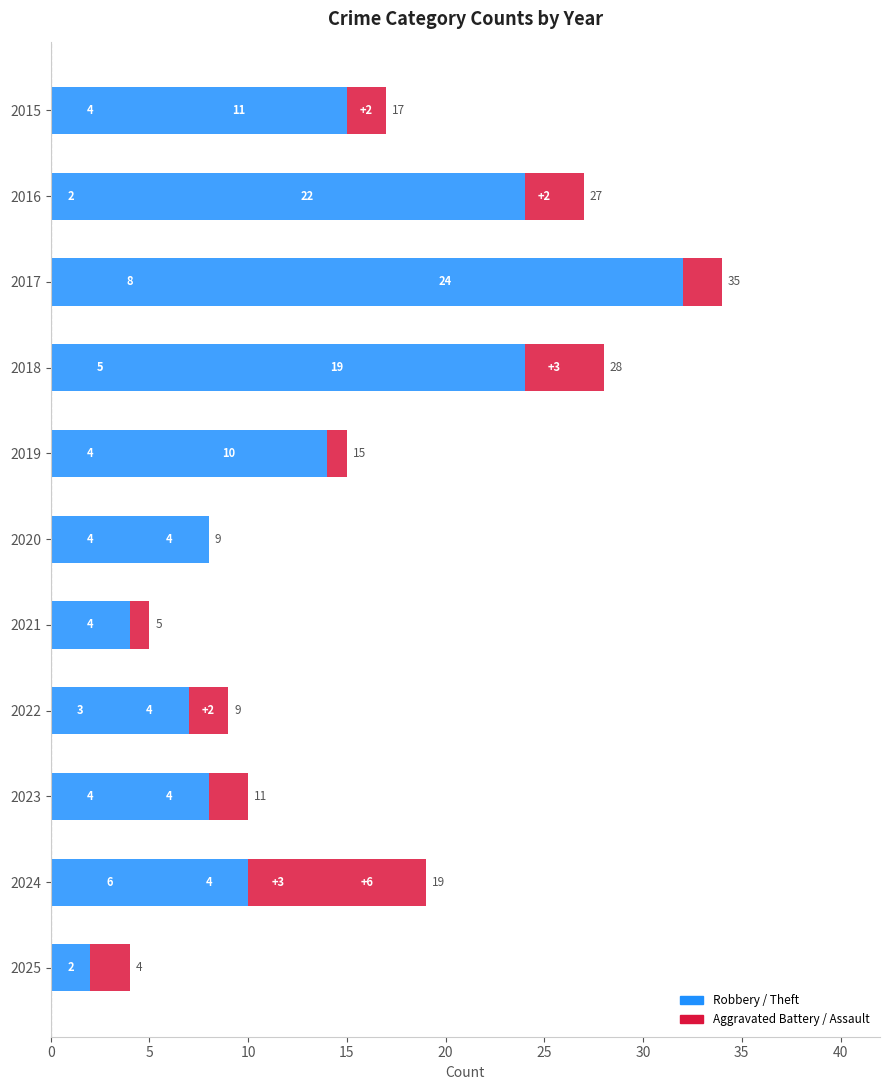

How many series are shown in this chart?

4